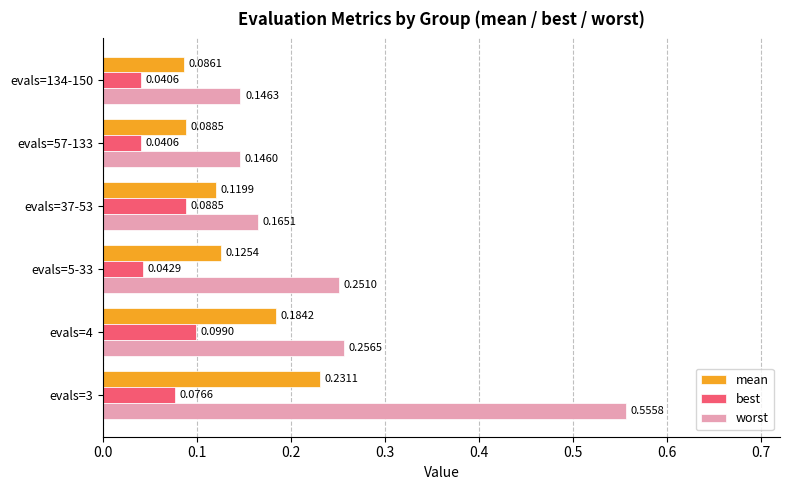

What is the total value across all series at evals=3?

0.9